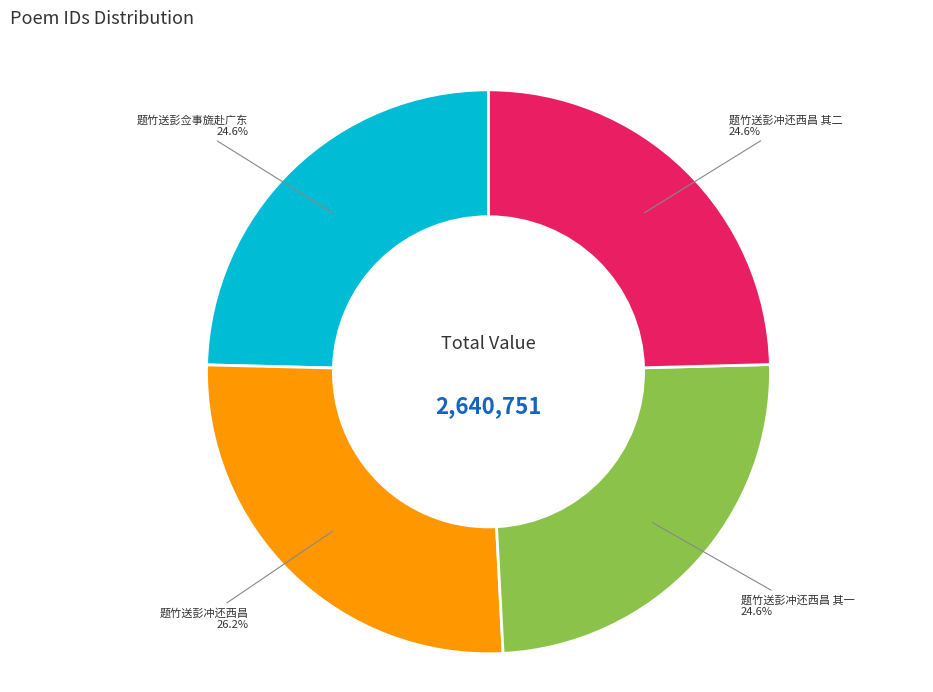

How many segments does this pie chart have?

4